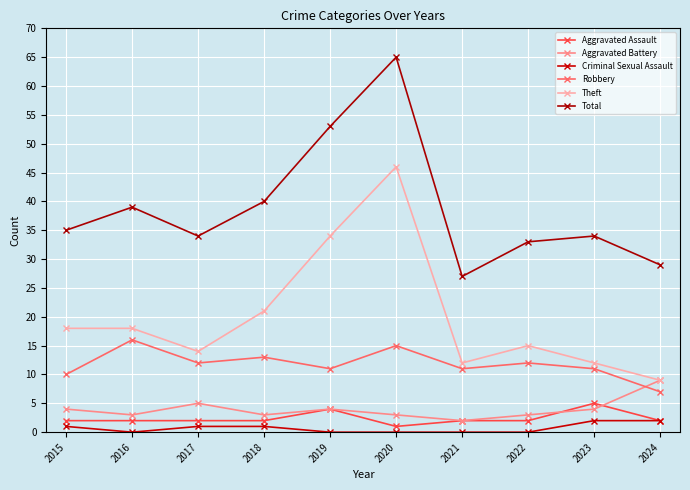

How many categories are shown in the chart?

10